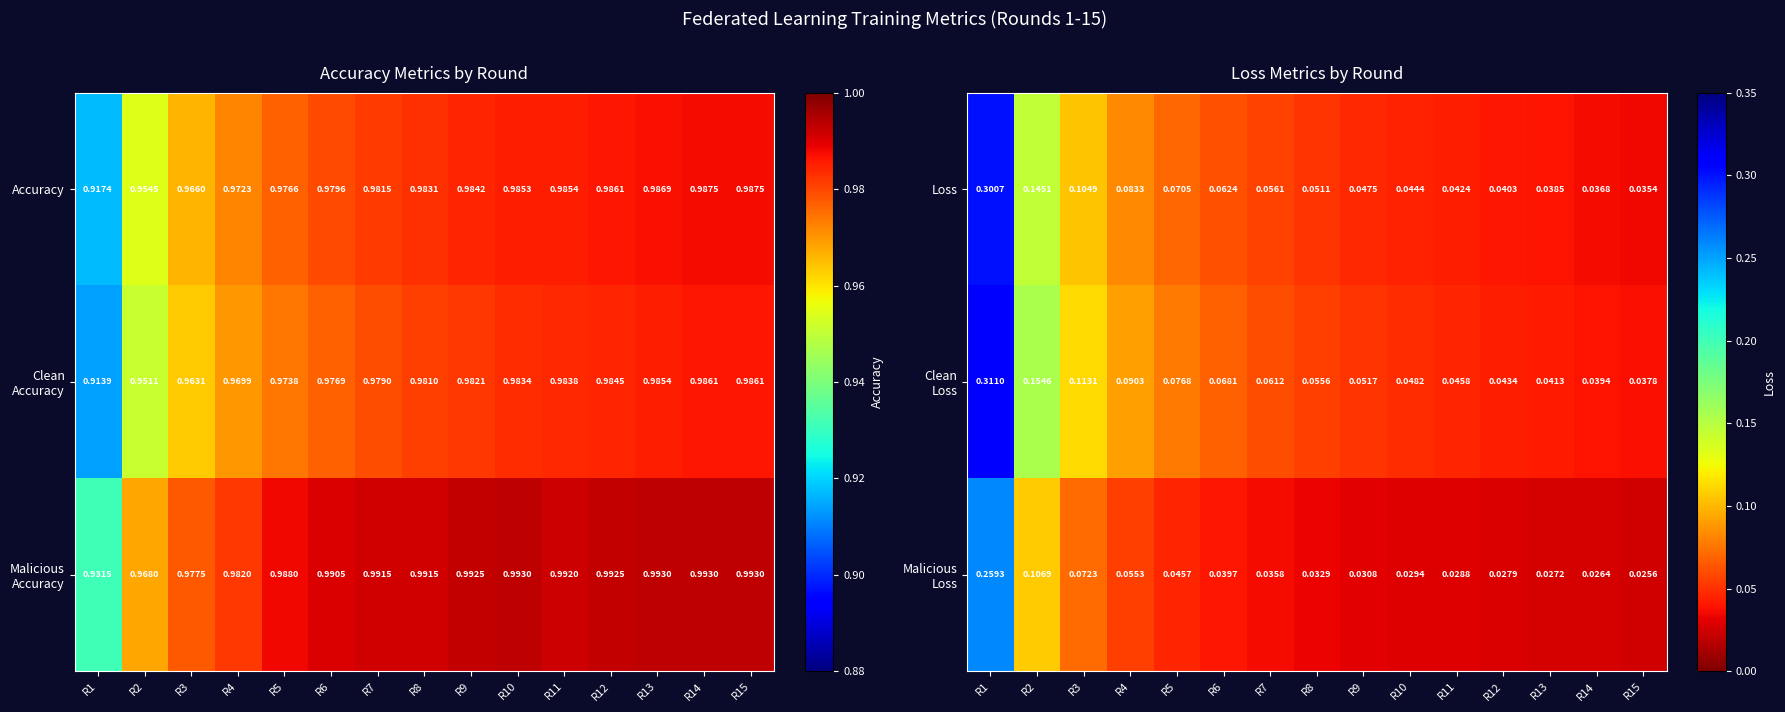

At which category is the sum across all series the highest?

R1